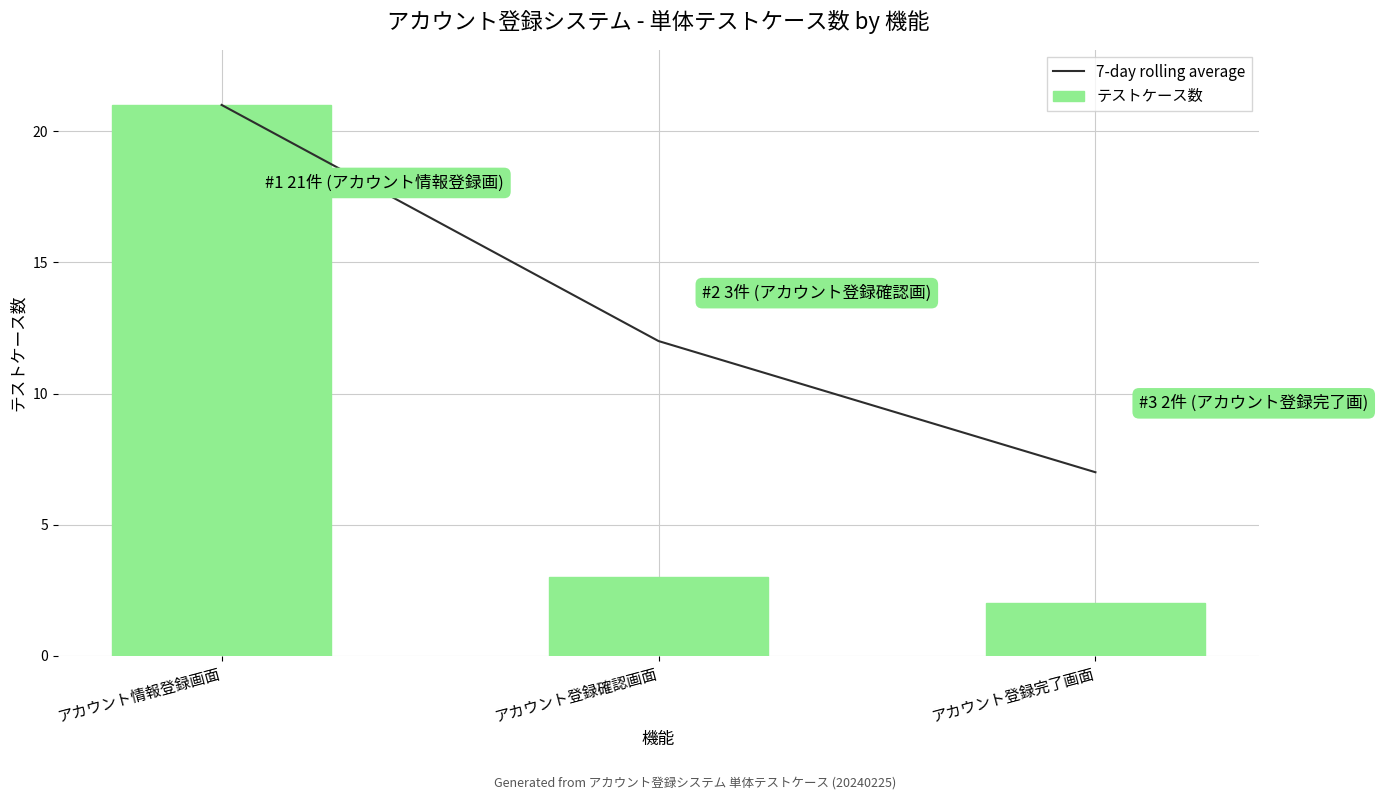

What is the difference between the テストケース数 values at アカウント情報登録画面 and アカウント登録確認画面?

18